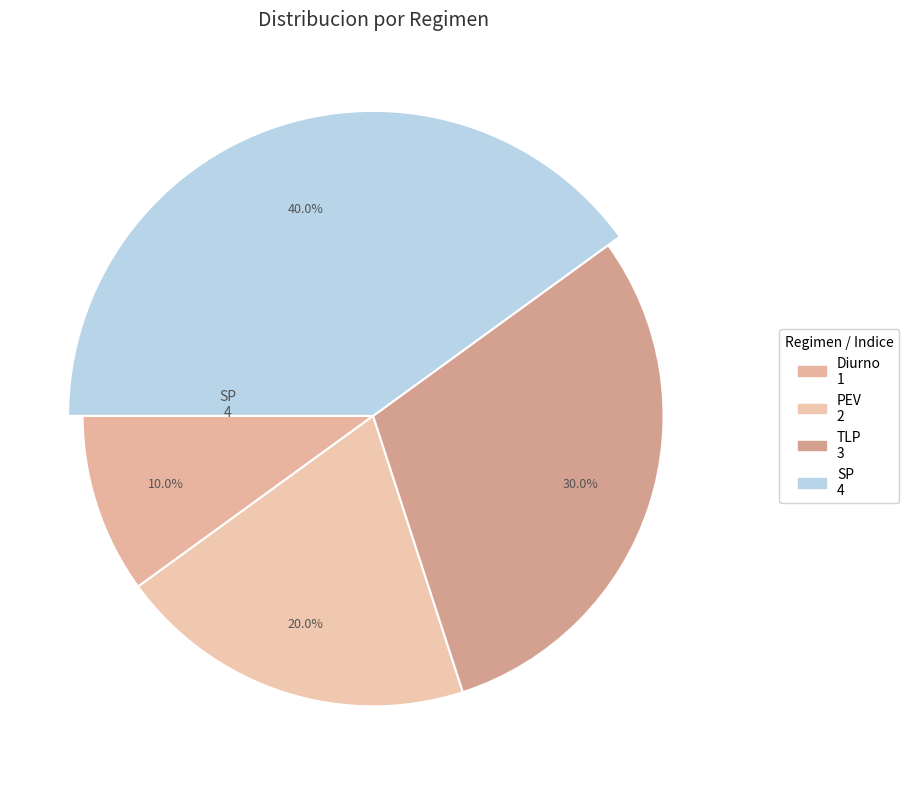

To the nearest percent, what percentage of the pie is SP?

40%